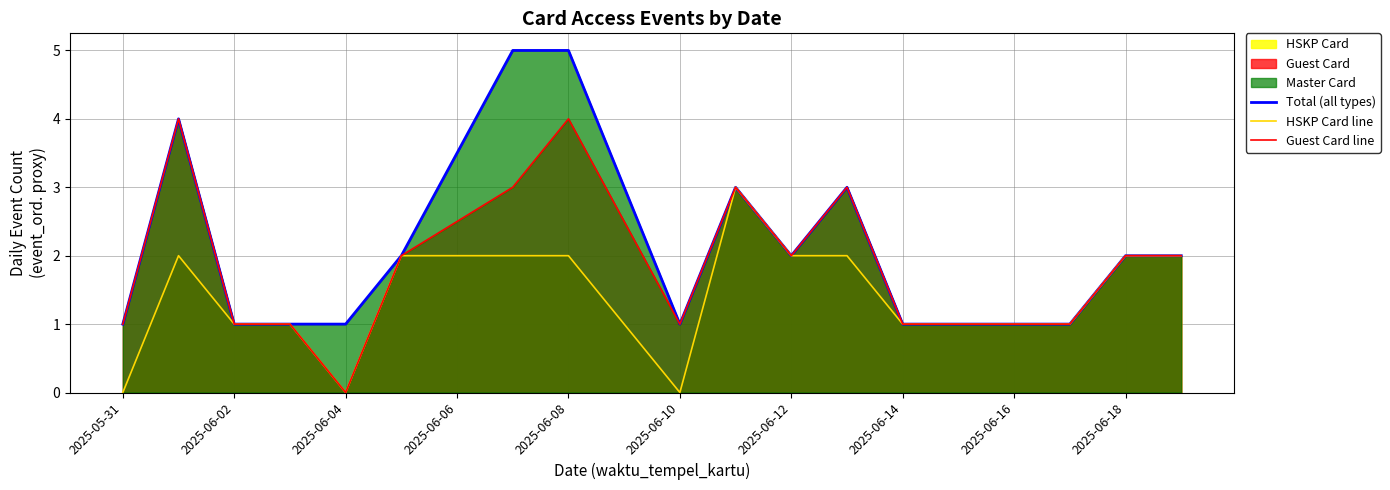

True or false: Guest Card line has a value of 1 at 14.

True